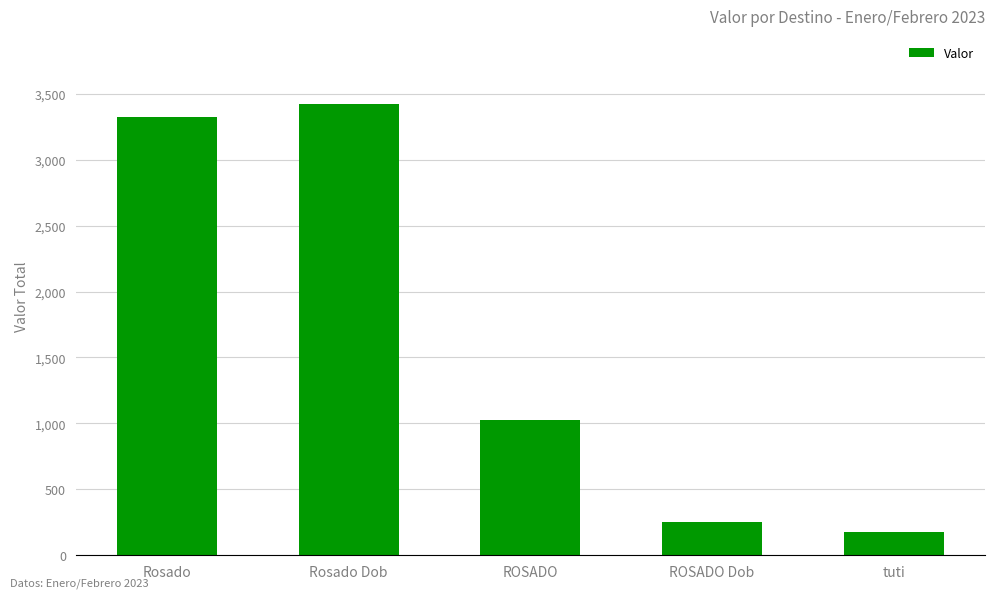

What position from the left is Rosado Dob?

2